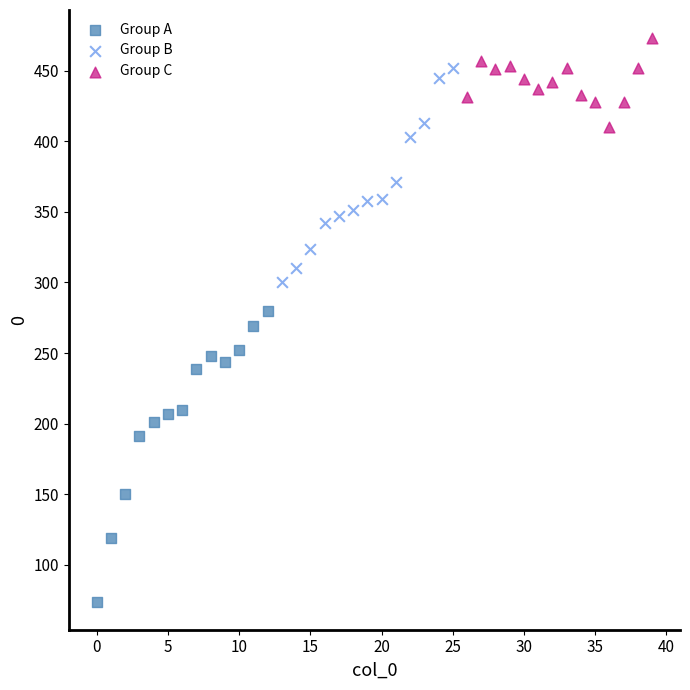

Which series has the largest Y range (max minus min)?

Group A